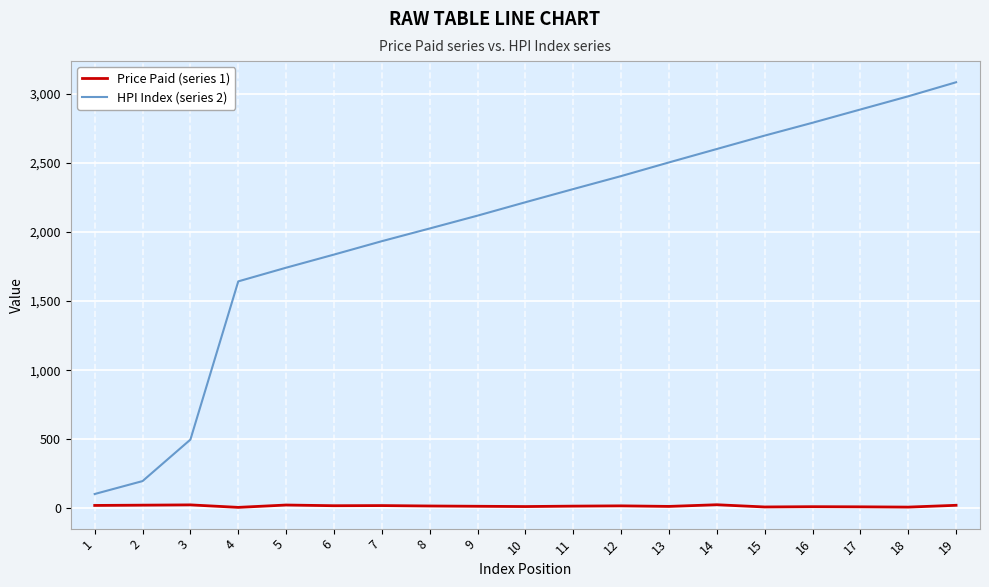

List the series in order of their overall mean, highest first.

HPI Index (series 2), Price Paid (series 1)